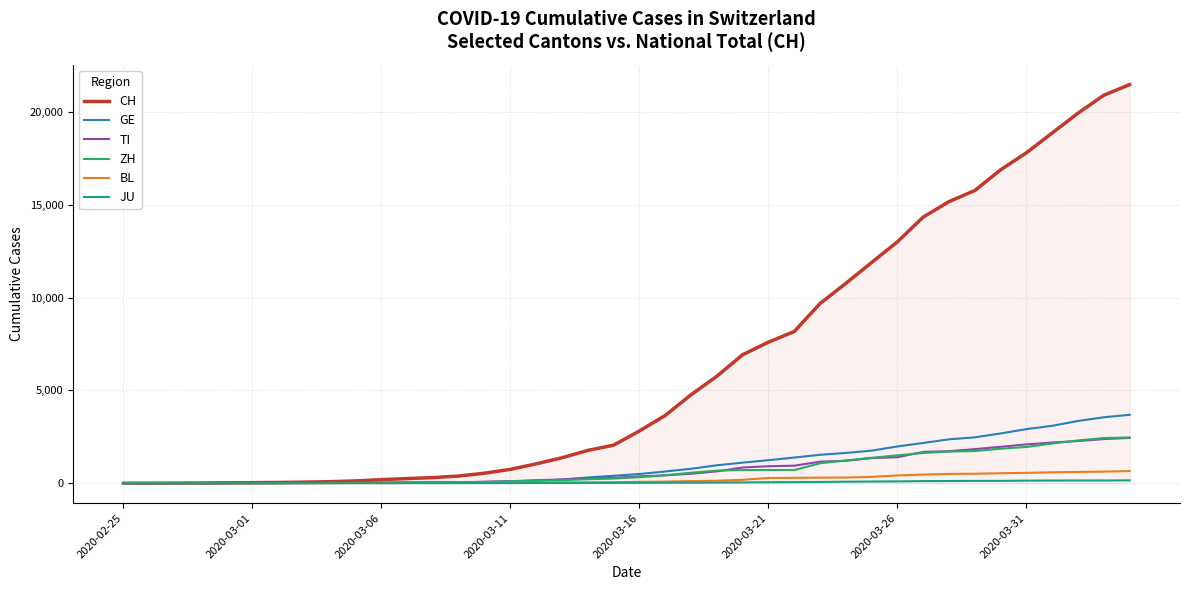

Which series has the widest spread of values?

CH